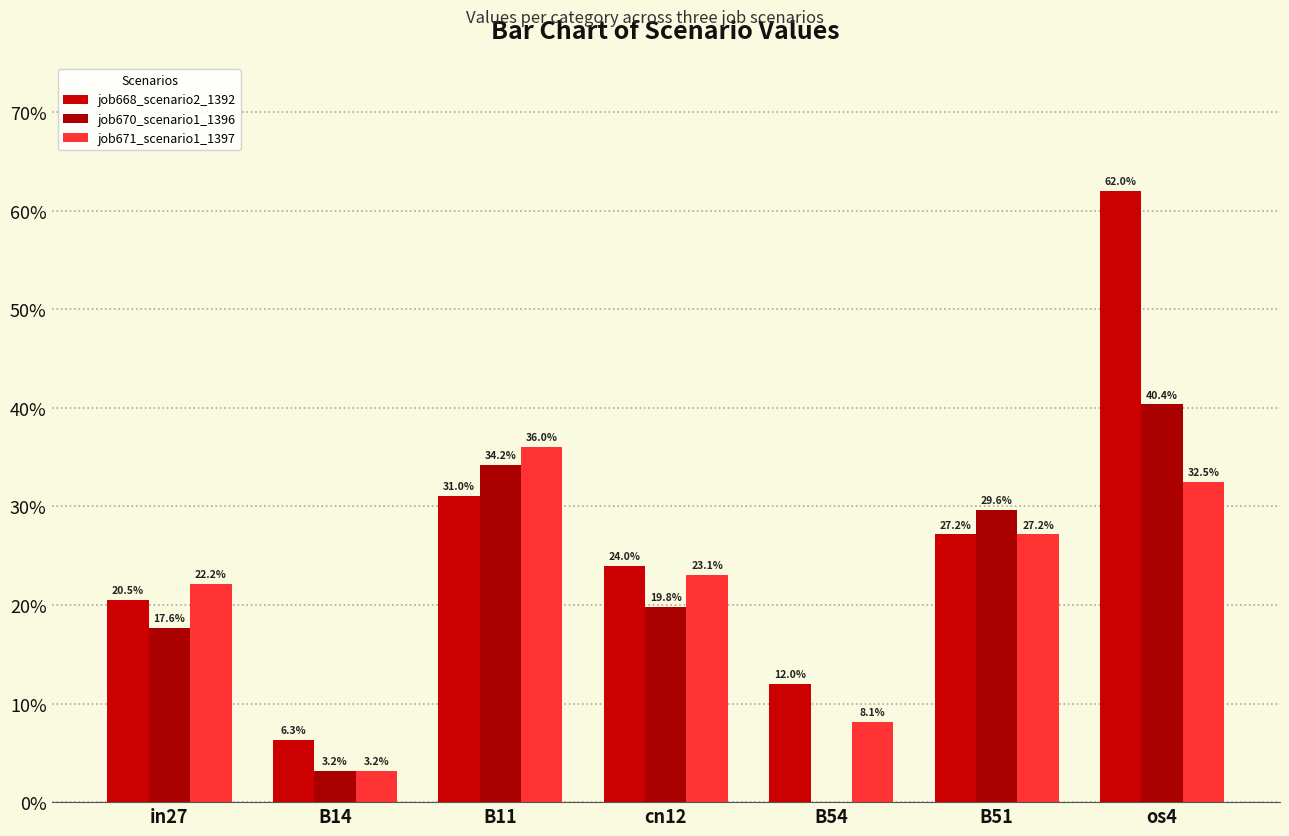

Reading left to right, list all the values displayed in this chart.

job668_scenario2_1392: in27=0.2	B14=0.1	B11=0.3	cn12=0.2	B54=0.1	B51=0.3	os4=0.6
job670_scenario1_1396: in27=0.2	B14=0.0	B11=0.3	cn12=0.2	B54=0.0	B51=0.3	os4=0.4
job671_scenario1_1397: in27=0.2	B14=0.0	B11=0.4	cn12=0.2	B54=0.1	B51=0.3	os4=0.3